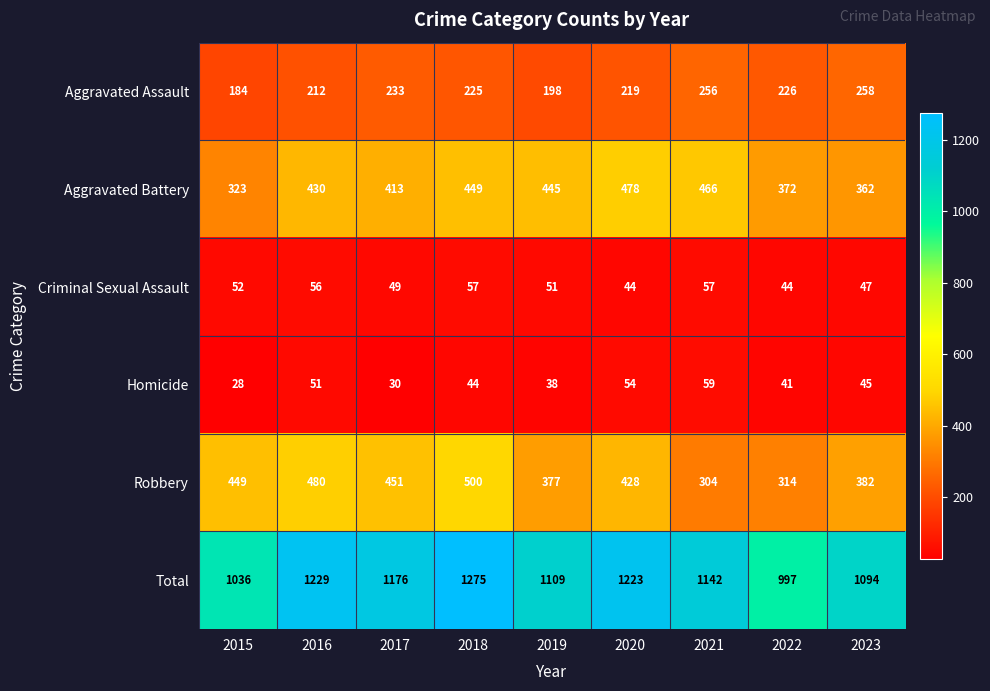

At which label does Aggravated Battery reach its minimum?

2015